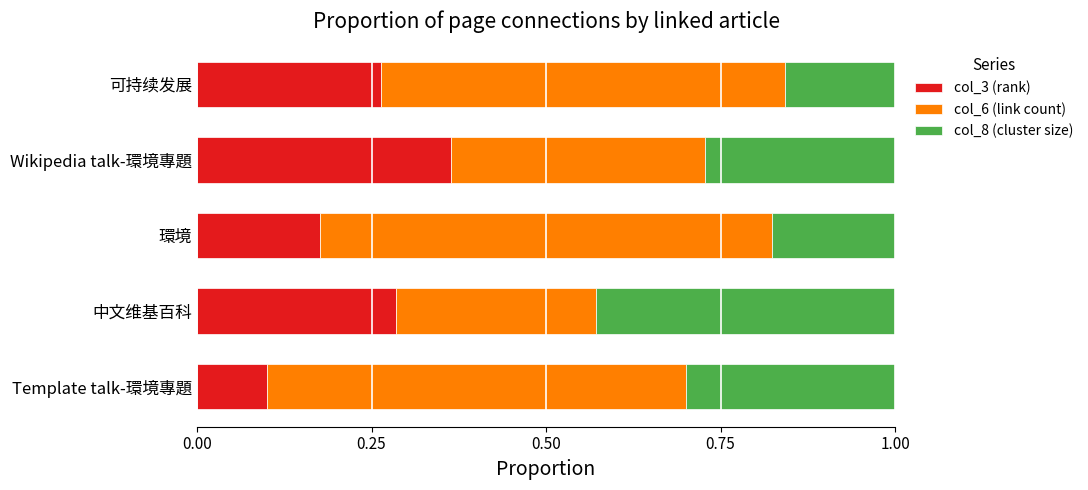

What is the total value across all series at Wikipedia talk-環境專題?

1.0